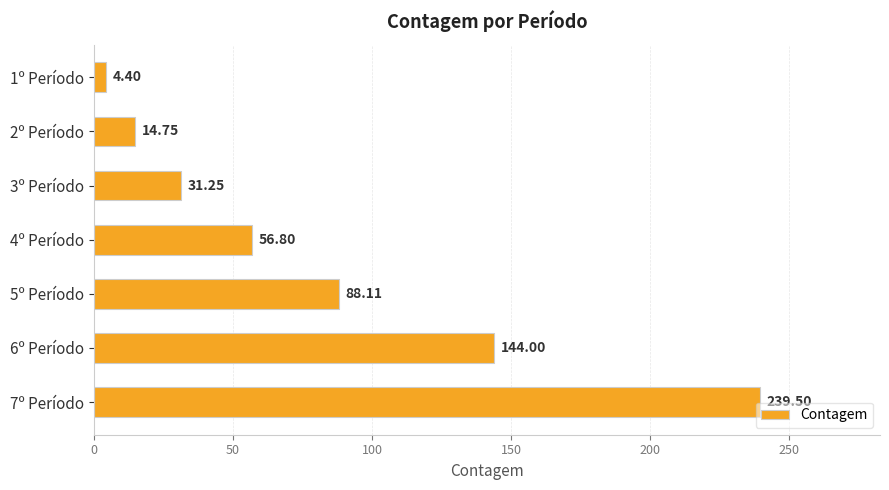

Rank the categories by value from lowest to highest.

1º Período, 2º Período, 3º Período, 4º Período, 5º Período, 6º Período, 7º Período